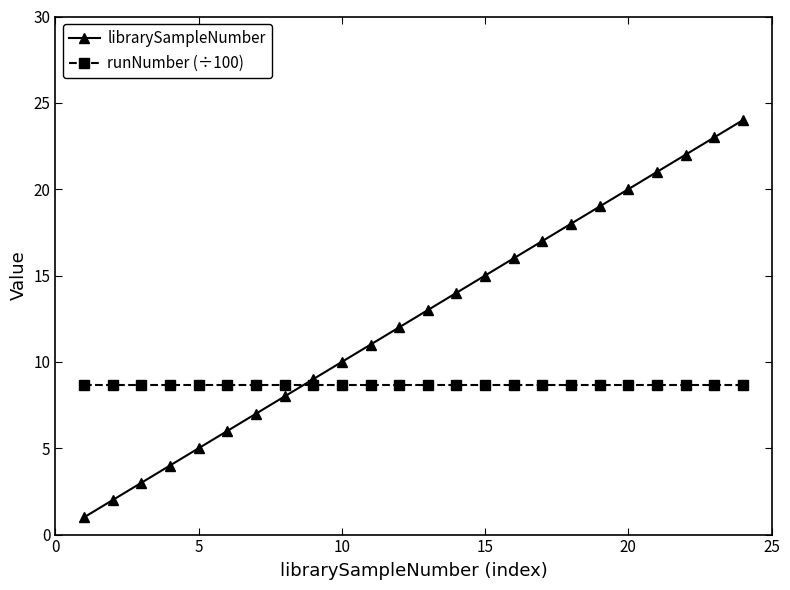

True or false: librarySampleNumber has more than 0 interior local peaks.

False